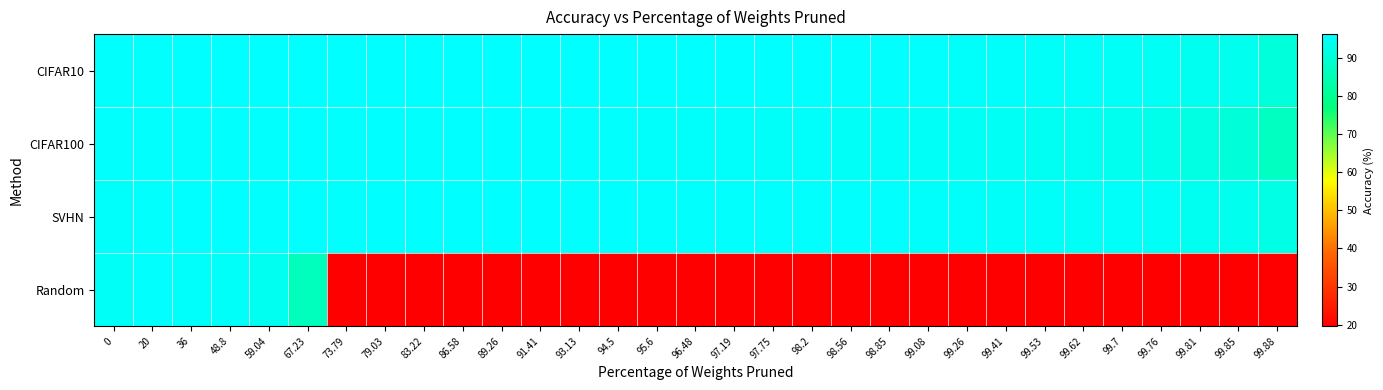

Reading right to left, list all the values displayed in this chart.

CIFAR10: 99.88=90.7	99.85=93.8	99.81=94.1	99.76=94.5	99.7=94.9	99.62=95.3	99.53=95.2	99.41=95.4	99.26=95.6	99.08=95.7	98.85=95.8	98.56=95.9	98.2=96.0	97.75=96.1	97.19=96.0	96.48=96.0	95.6=96.1	94.5=96.0	93.13=96.2	91.41=96.1	89.26=96.1	86.58=96.2	83.22=96.2	79.03=96.0	73.79=96.1	67.23=96.1	59.04=96.1	48.8=96.1	36=96.1	20=95.8	0=95.7
CIFAR100: 99.88=86.7	99.85=90.5	99.81=92.0	99.76=93.0	99.7=93.6	99.62=94.2	99.53=94.3	99.41=94.7	99.26=94.7	99.08=94.8	98.85=95.1	98.56=95.0	98.2=95.5	97.75=95.3	97.19=95.5	96.48=95.4	95.6=95.6	94.5=95.7	93.13=95.7	91.41=95.8	89.26=96.0	86.58=95.9	83.22=95.7	79.03=96.0	73.79=95.9	67.23=96.0	59.04=95.7	48.8=95.7	36=95.7	20=95.7	0=95.7
SVHN: 99.88=92.3	99.85=93.8	99.81=94.1	99.76=94.8	99.7=95.2	99.62=95.0	99.53=95.3	99.41=95.2	99.26=95.5	99.08=95.6	98.85=95.7	98.56=95.8	98.2=95.8	97.75=95.8	97.19=95.9	96.48=95.8	95.6=95.8	94.5=96.0	93.13=95.9	91.41=96.0	89.26=96.0	86.58=96.0	83.22=96.0	79.03=96.0	73.79=95.8	67.23=96.0	59.04=95.9	48.8=95.9	36=95.9	20=95.8	0=95.6
Random: 99.88=19.6	99.85=19.6	99.81=19.6	99.76=19.6	99.7=19.6	99.62=19.6	99.53=19.6	99.41=19.6	99.26=19.6	99.08=19.6	98.85=19.6	98.56=19.6	98.2=19.6	97.75=19.6	97.19=19.6	96.48=19.6	95.6=19.6	94.5=19.6	93.13=19.6	91.41=19.6	89.26=19.6	86.58=19.6	83.22=19.6	79.03=19.6	73.79=19.6	67.23=86.3	59.04=93.9	48.8=95.2	36=95.6	20=95.7	0=94.9